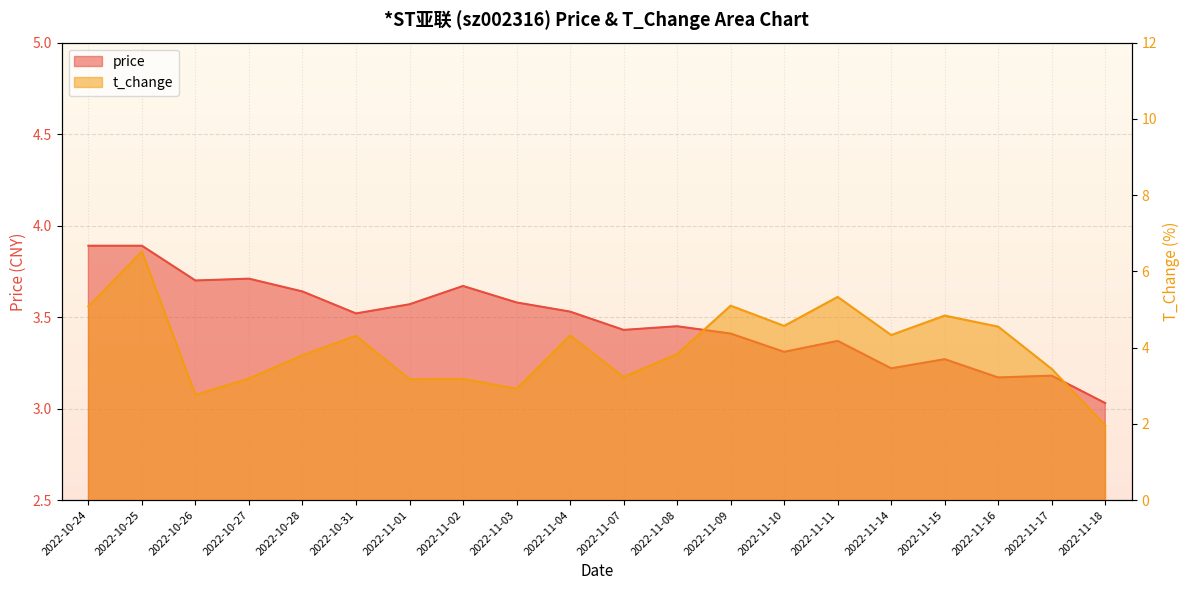

What is the lowest value of the price series?

3.0